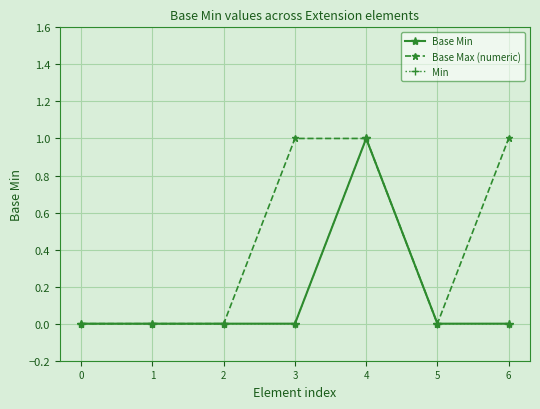

Rank the categories by Min value from lowest to highest.

0, 1, 2, 3, 5, 6, 4